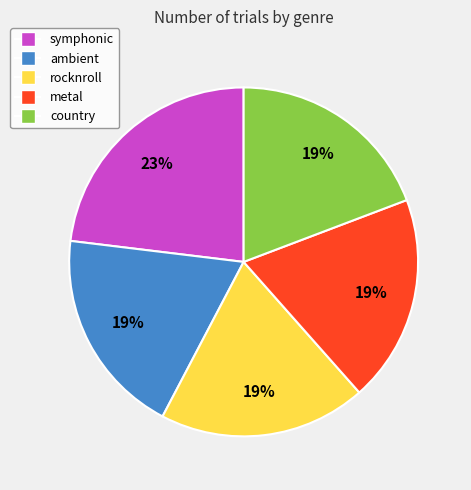

True or false: symphonic accounts for 23% of the total.

True